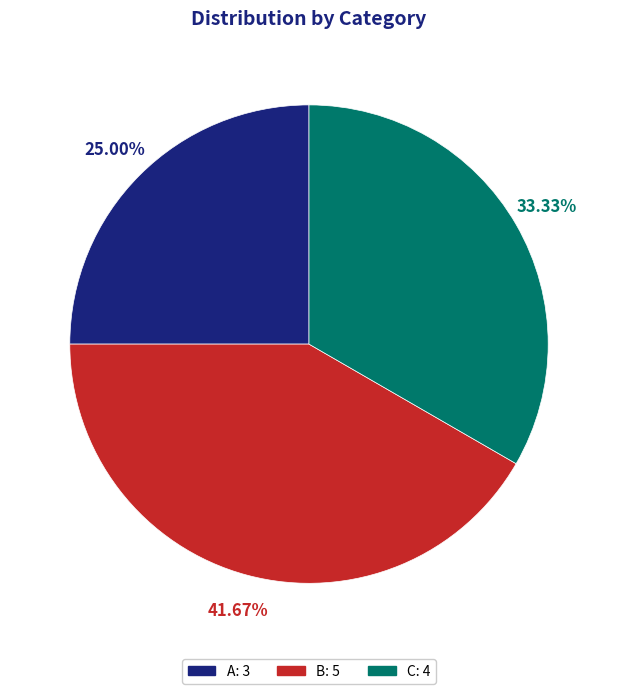

To the nearest percent, what percentage of the pie is A?

25%